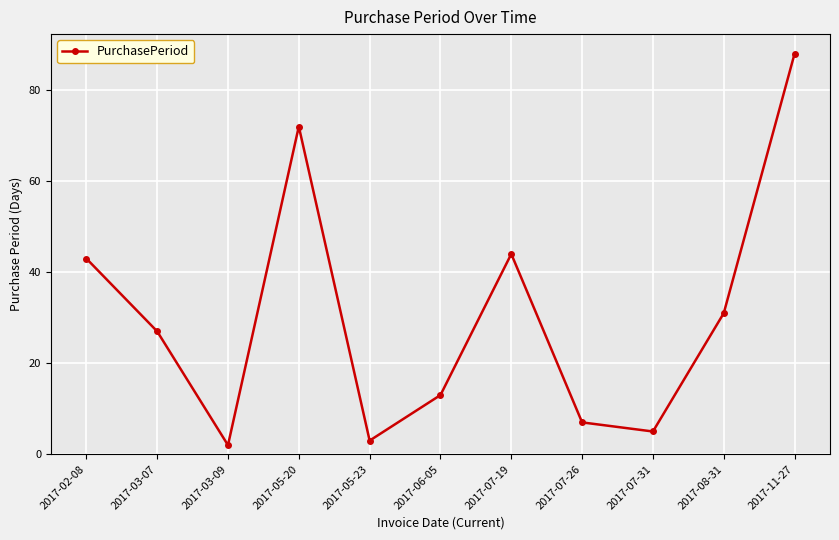

True or false: the data shows 3 at 2017-05-23.

True